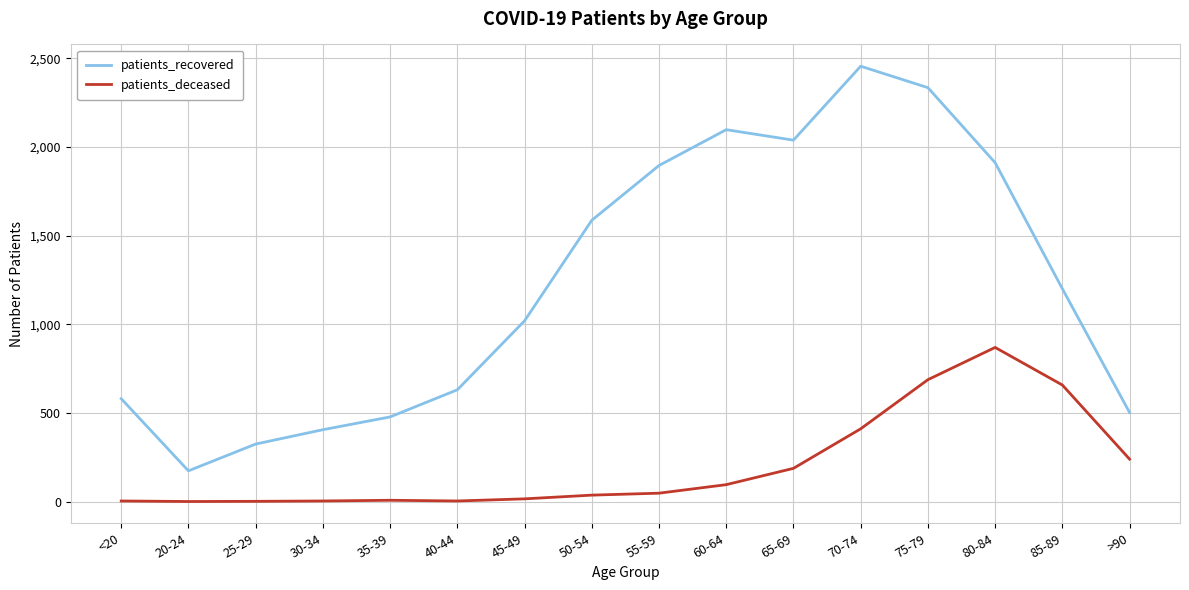

Rank the series by their maximum value, from highest to lowest.

patients_recovered, patients_deceased